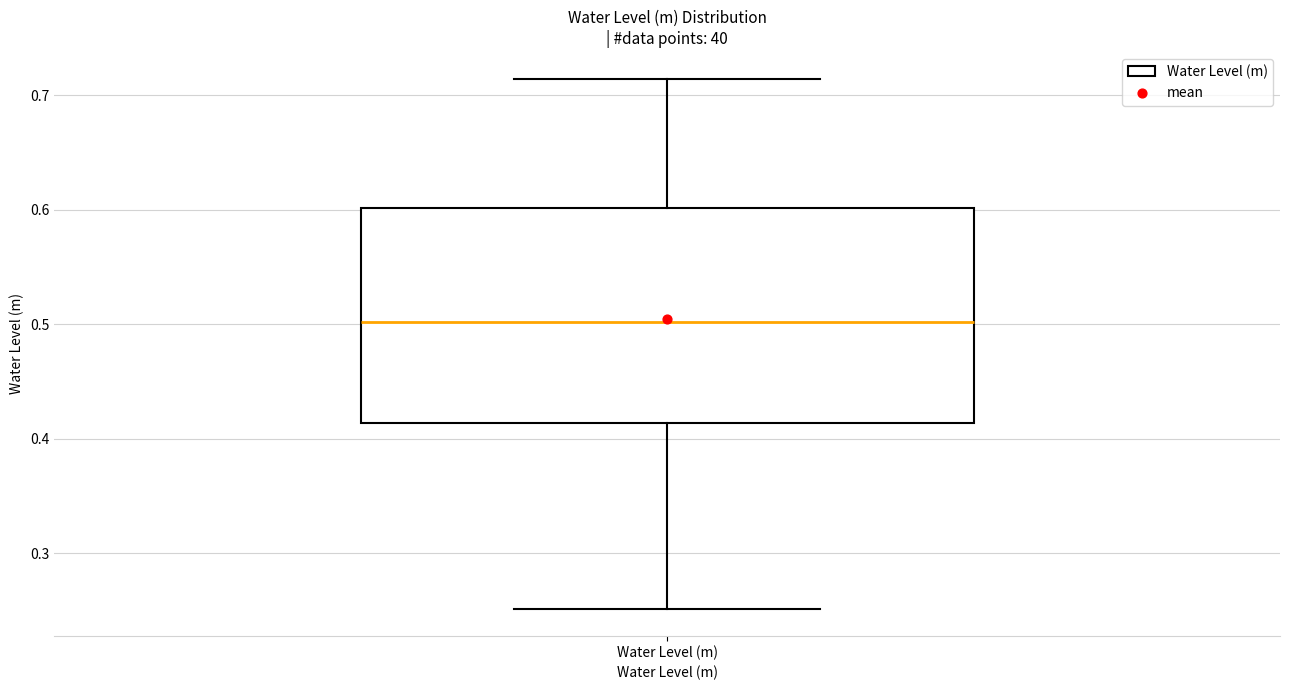

Where is the upper edge of the box for Water Level (m) on the y-axis? The values are not printed on the chart, so give them approximately, as read against the axis.

0.60